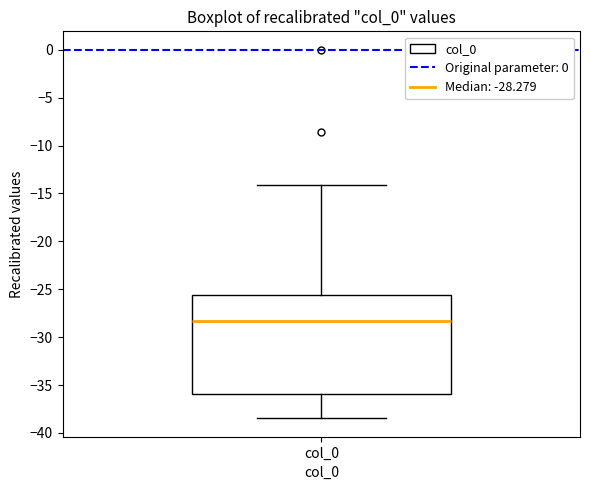

Where does the upper whisker of the box for col_0 end on the y-axis? The values are not printed on the chart, so give them approximately, as read against the axis.

-14.0